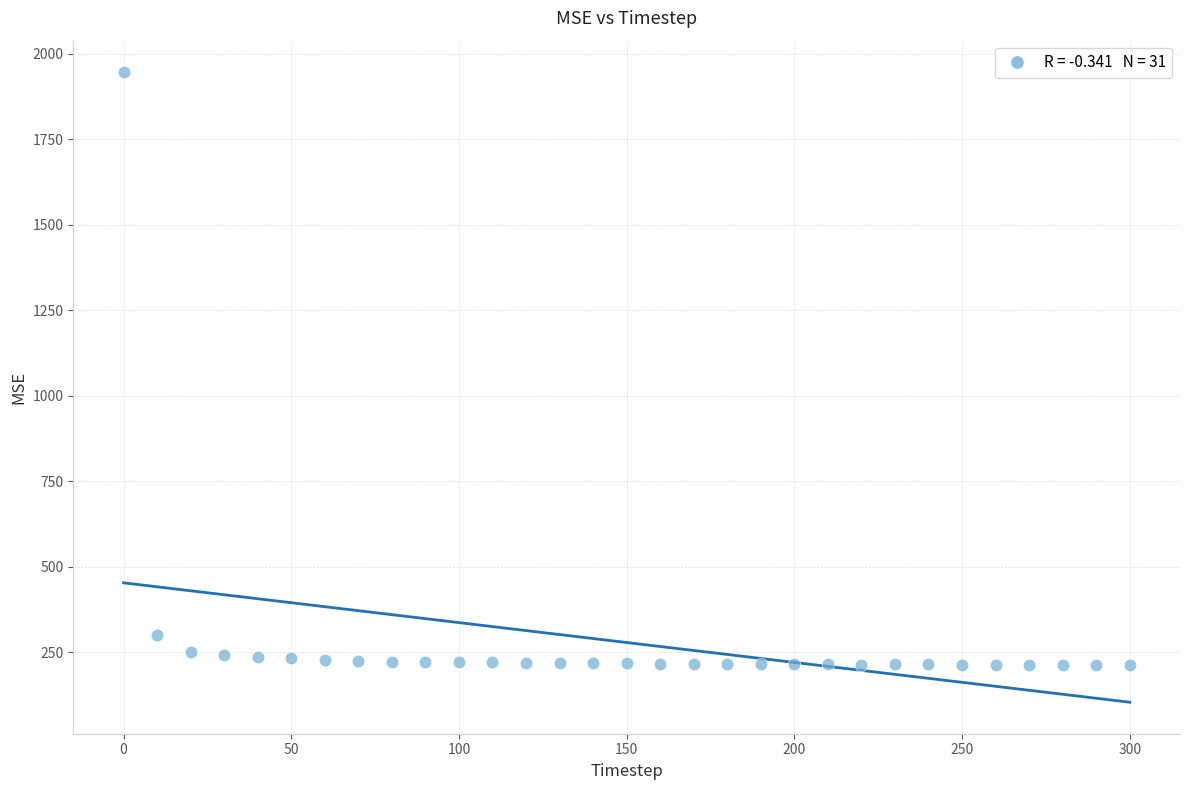

What is the range of Y values (max minus min)?

1734.2